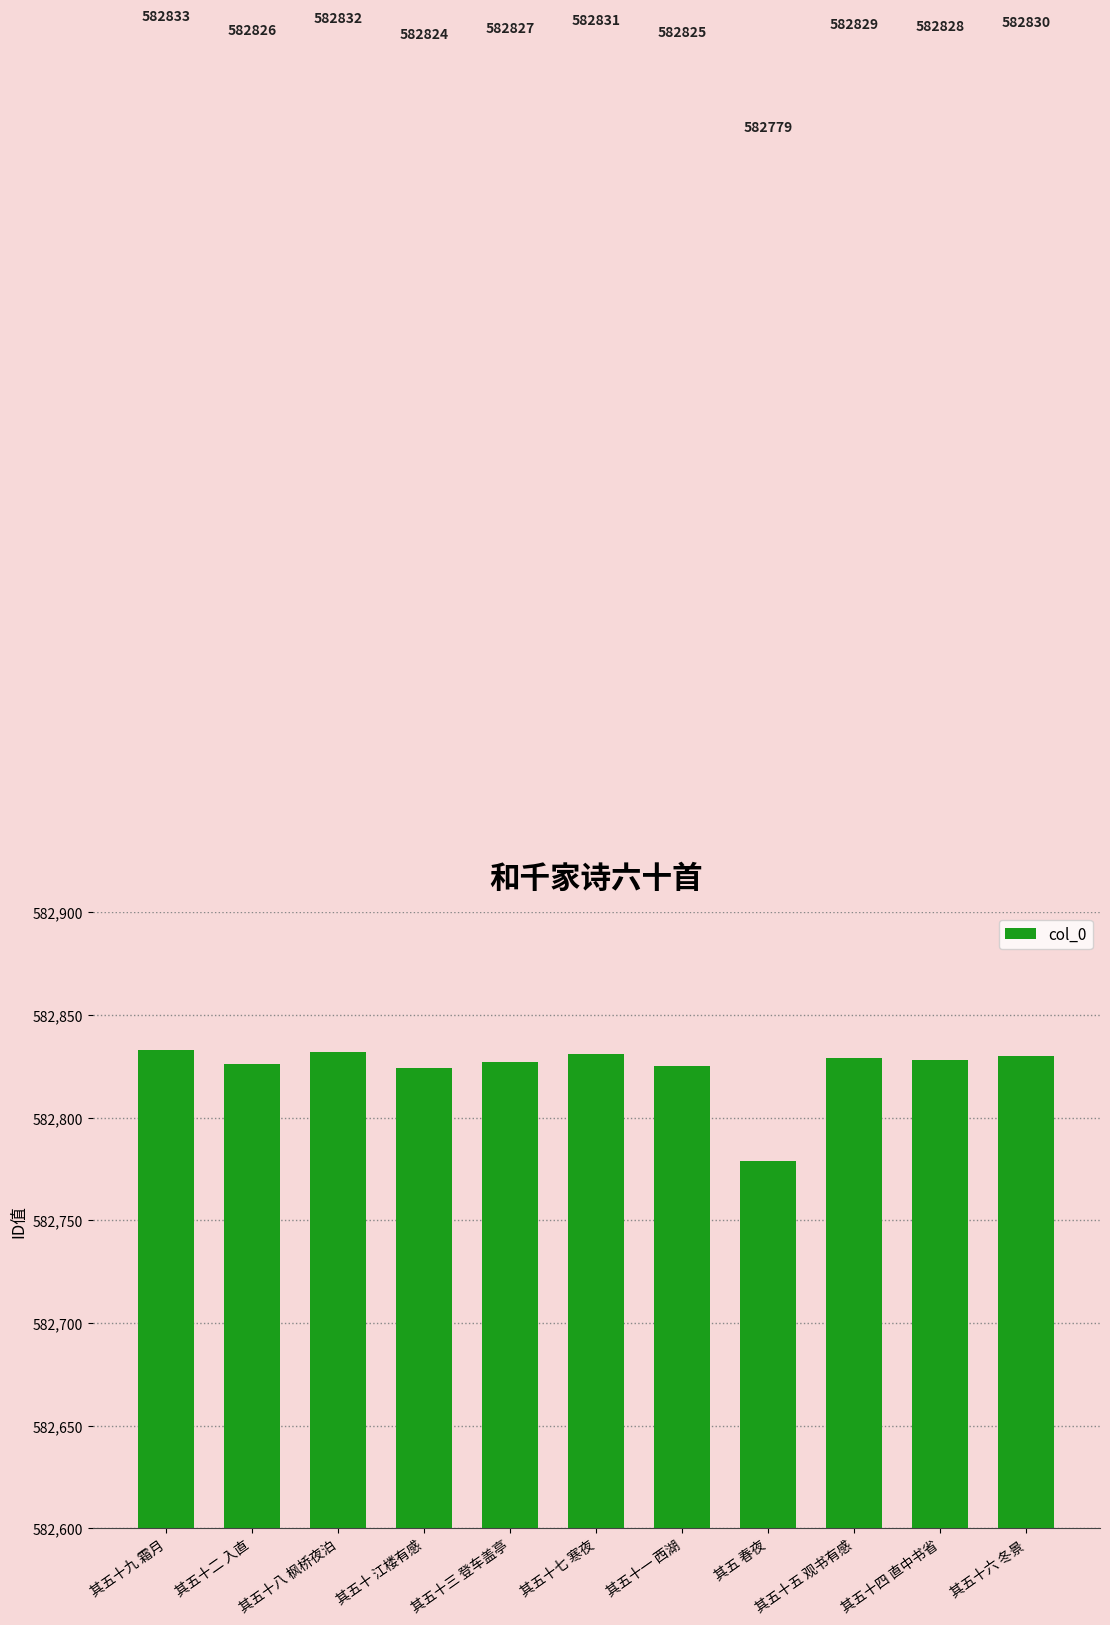

True or false: the data shows 582828 at 其五十四 直中书省.

True